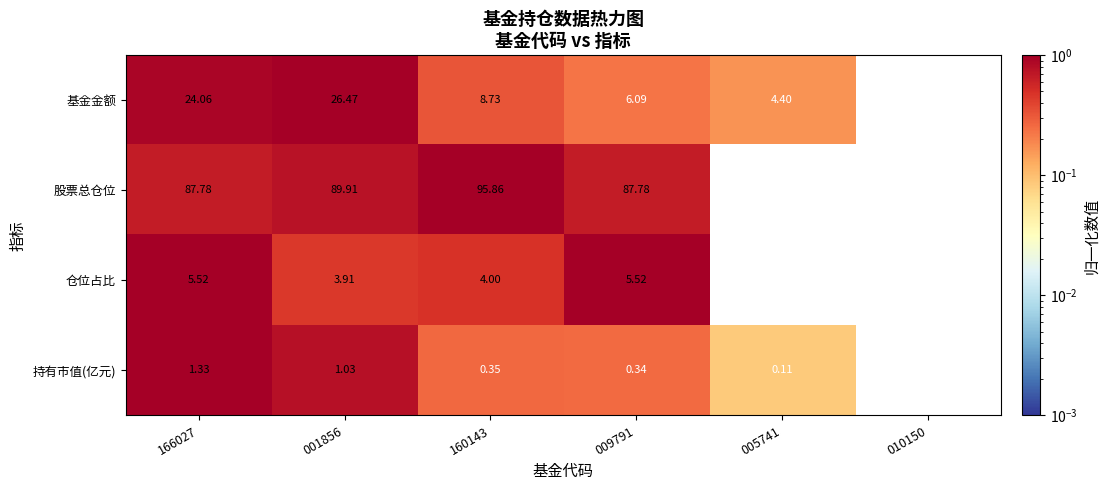

Which series has the widest spread of values?

基金金额